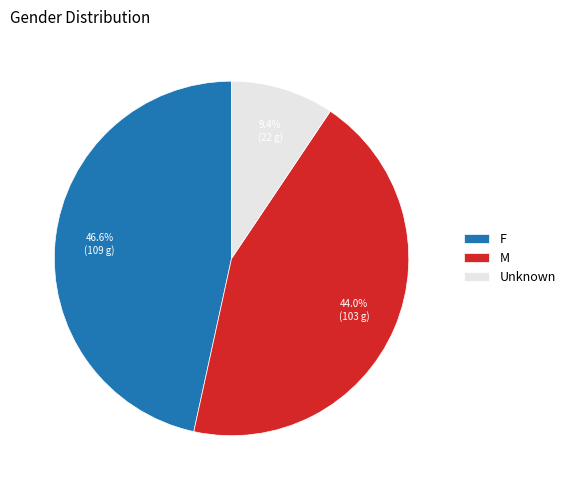

To the nearest percent, what is the average slice percentage?

33%